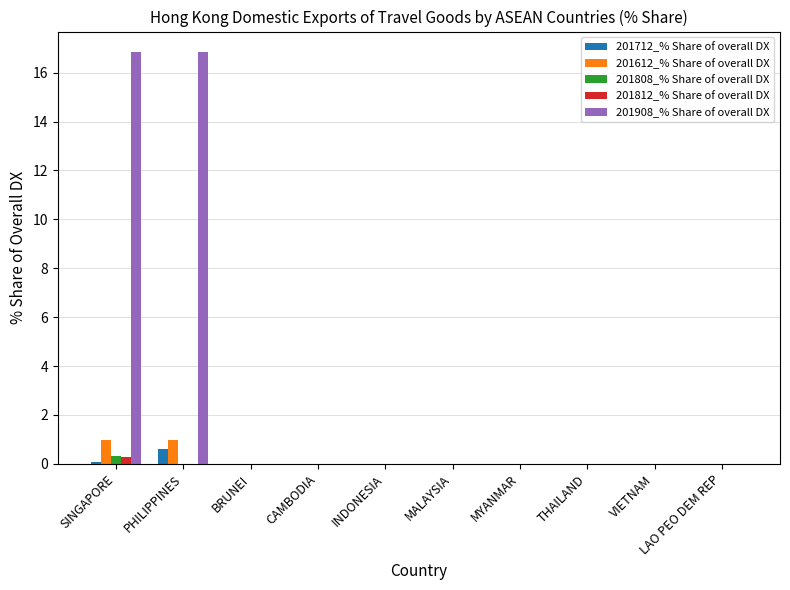

Does the chart contain stacked bars?

No